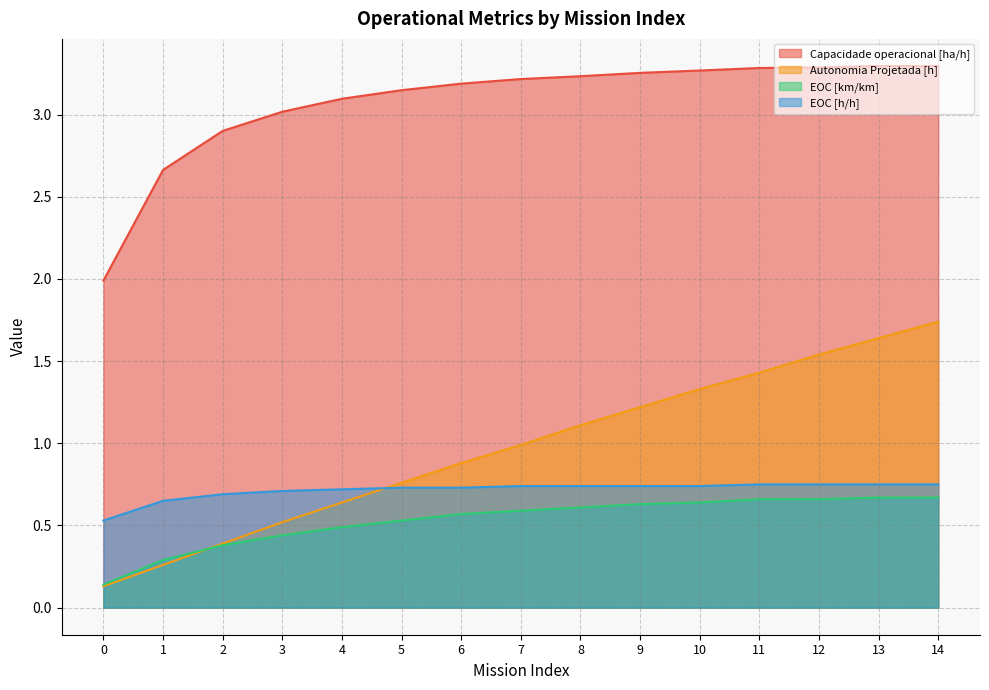

At which category does the chart reach its peak across all series?

14